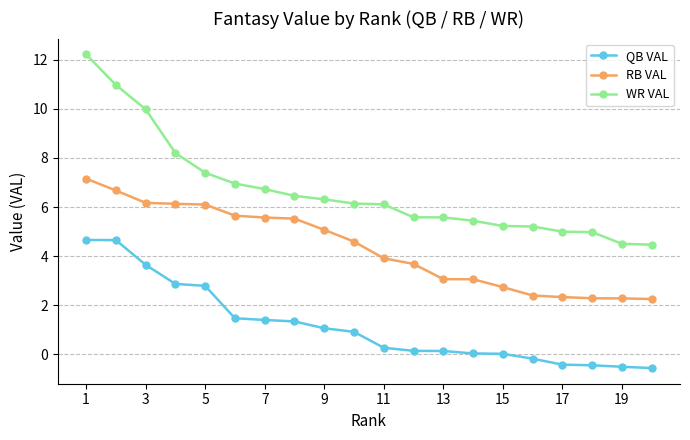

What is the value of the WR VAL point at the 11th from the left?

6.1